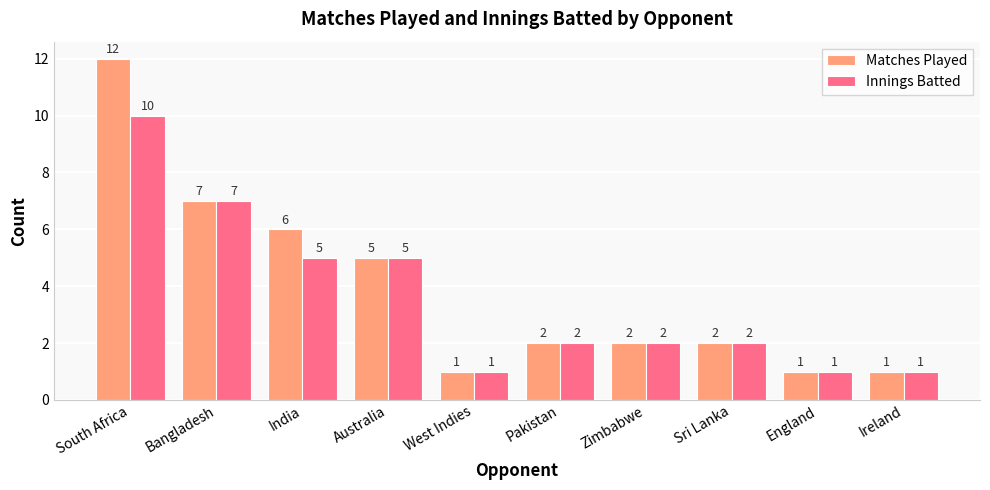

At which category is the sum across all series the highest?

South Africa